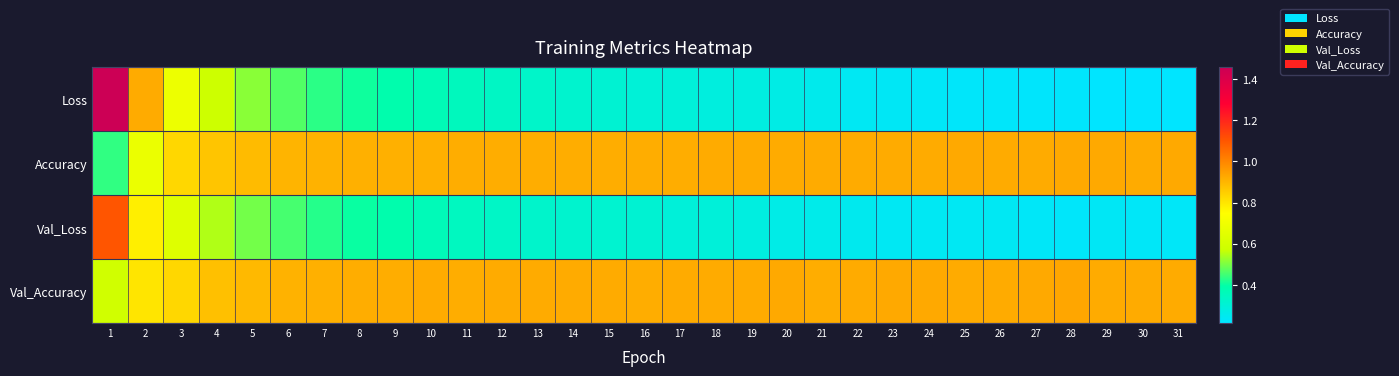

List the series in order of their peak value, highest first.

Loss, Val_Loss, Val_Accuracy, Accuracy